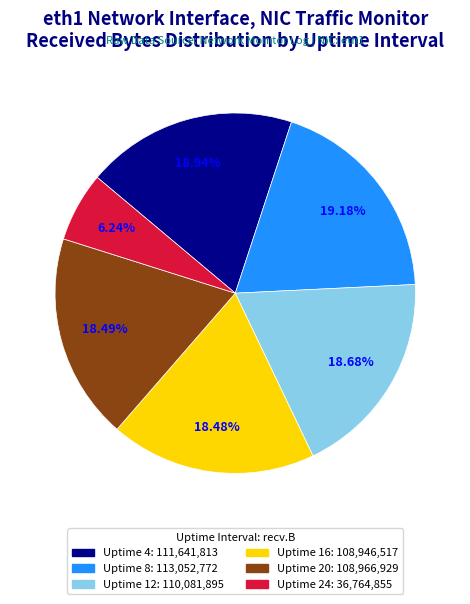

To the nearest percent, what is the combined percentage of Uptime 8 and Uptime 16?

38%